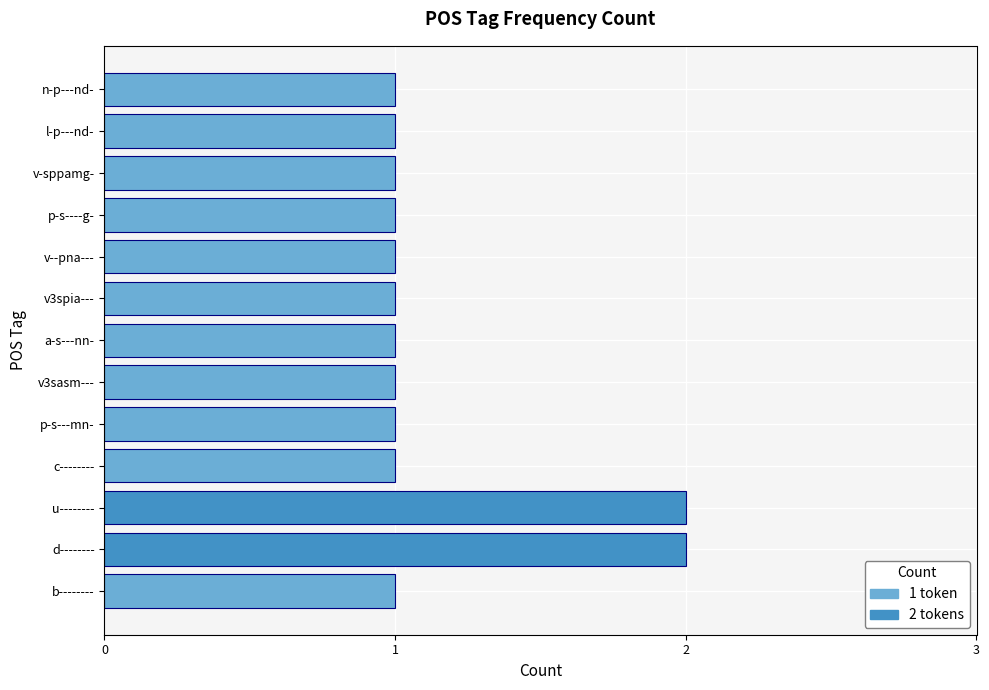

What is the smallest value displayed?

1